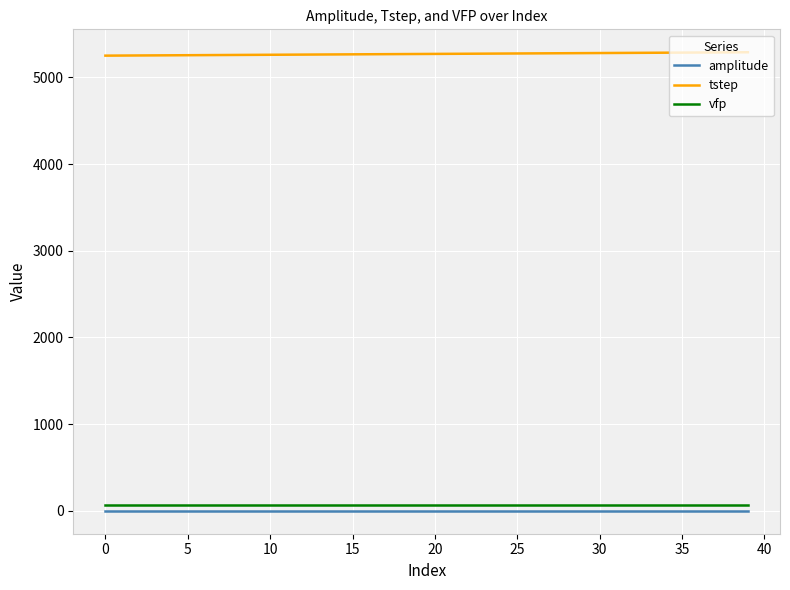

What is the average value of the vfp series?

71.0